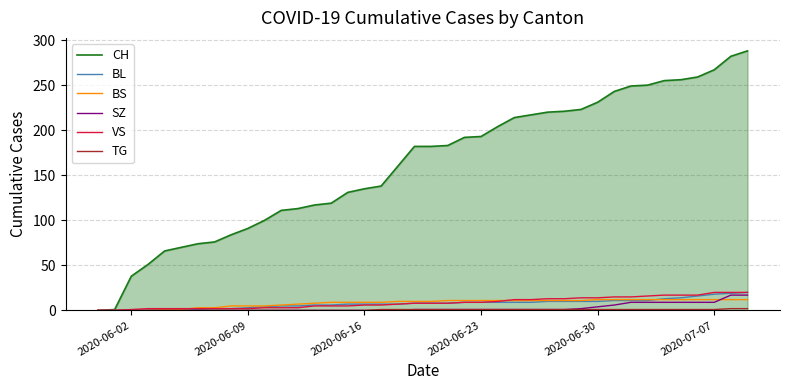

Which series has the largest total across all categories?

CH